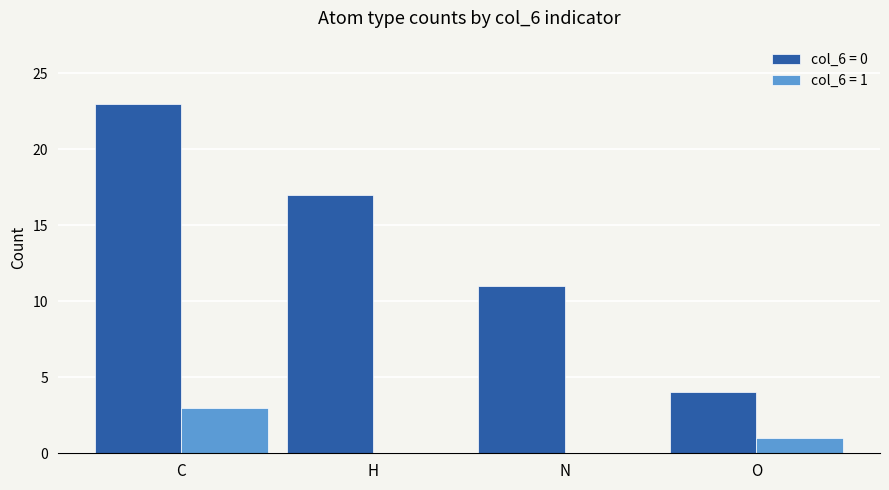

Which label corresponds to the largest value in the chart?

C